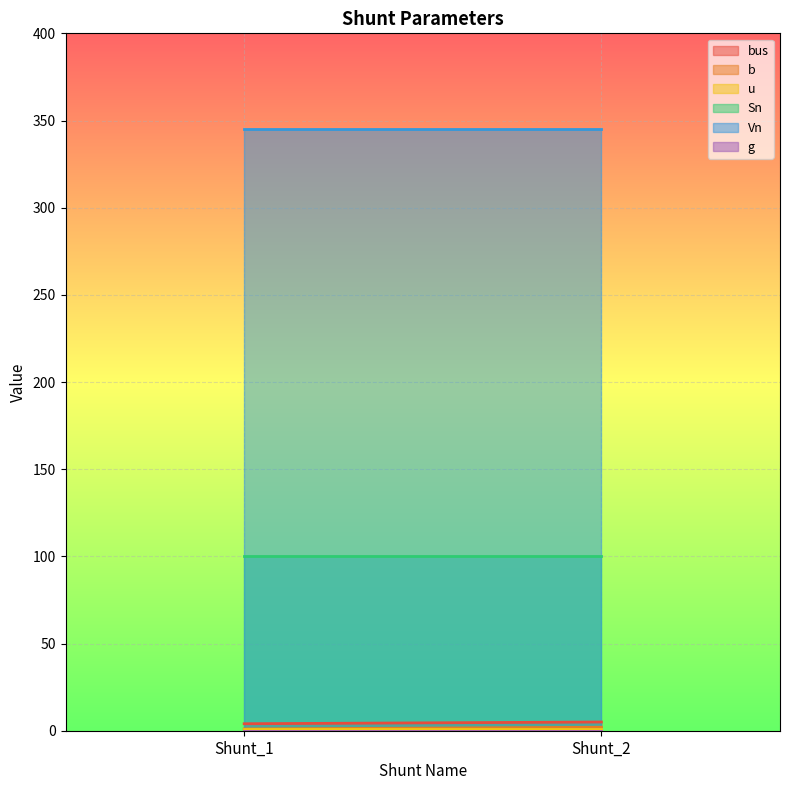

Is the value of u at Shunt_2 greater than the value of bus at Shunt_1?

No